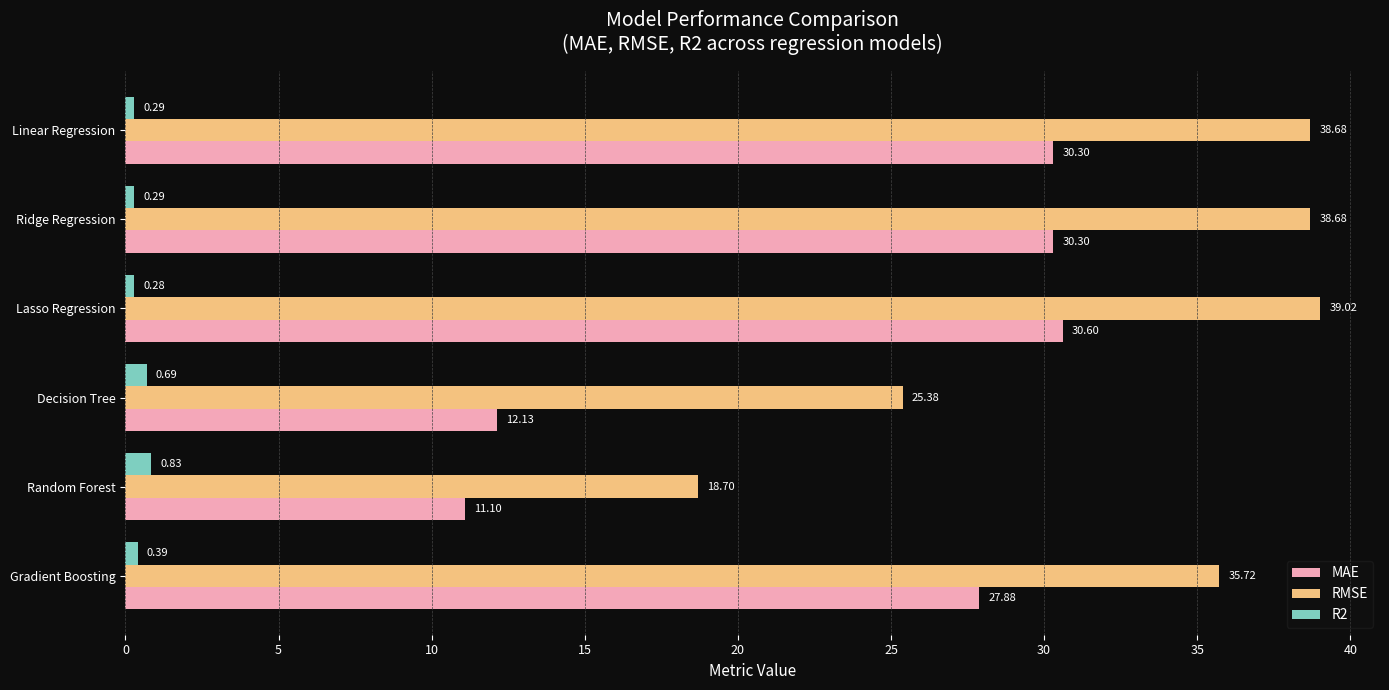

Which series has the largest total across all categories?

RMSE